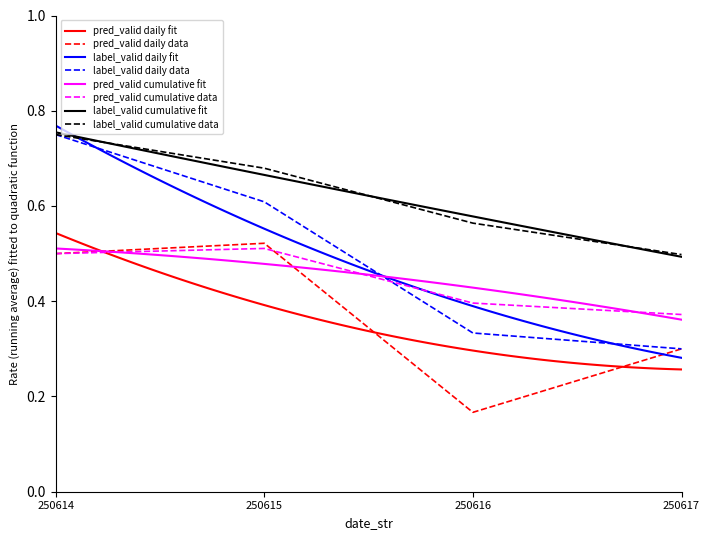

Is the value of label_valid at 27 greater than the value of pred_valid at 0?

No